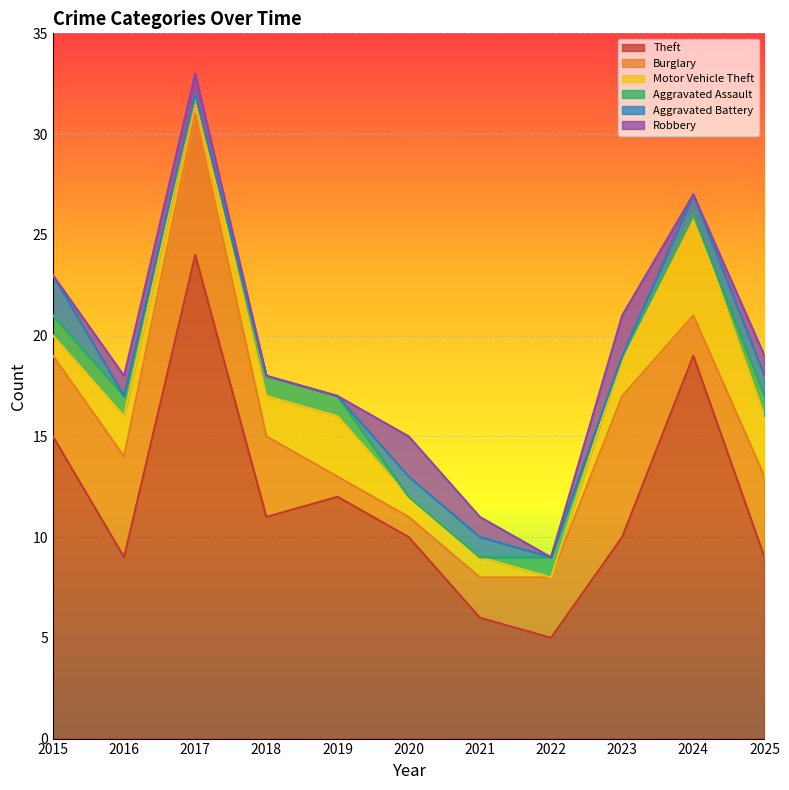

The Theft series shows 10 at 2024. True or false?

False